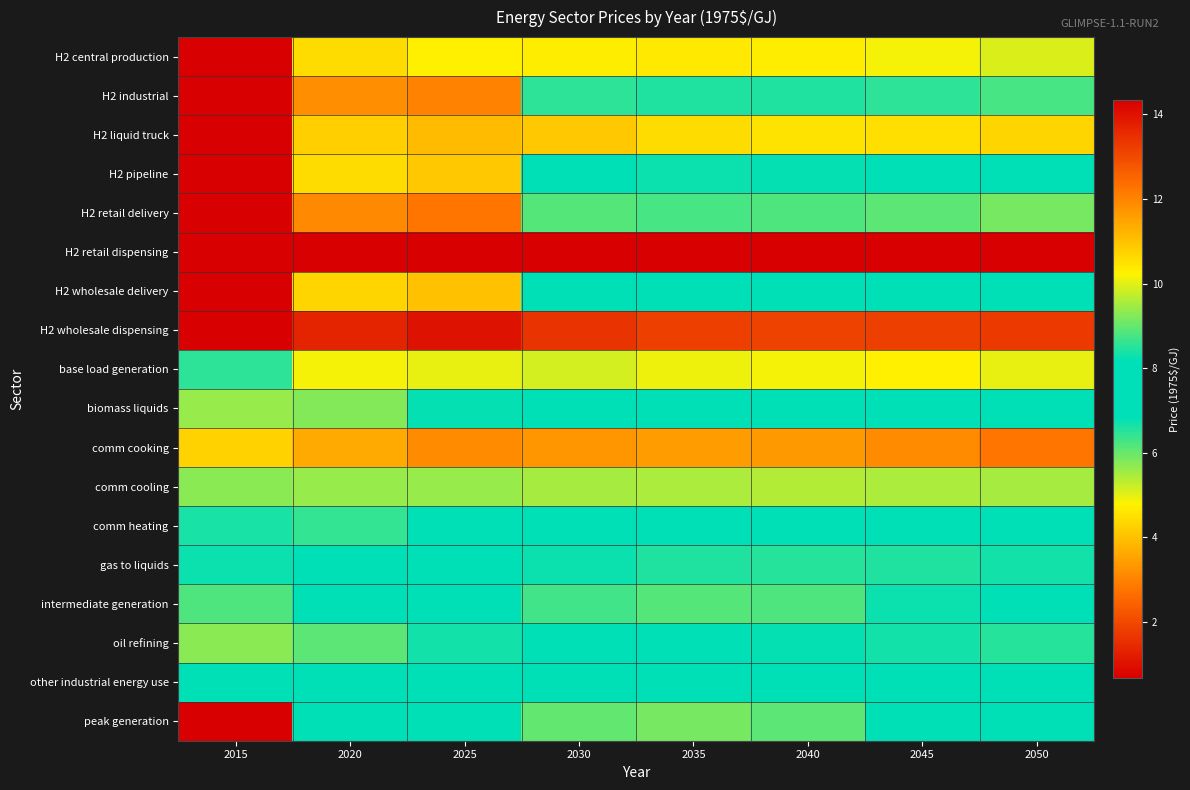

At how many categories does at least one series exceed 30?

1